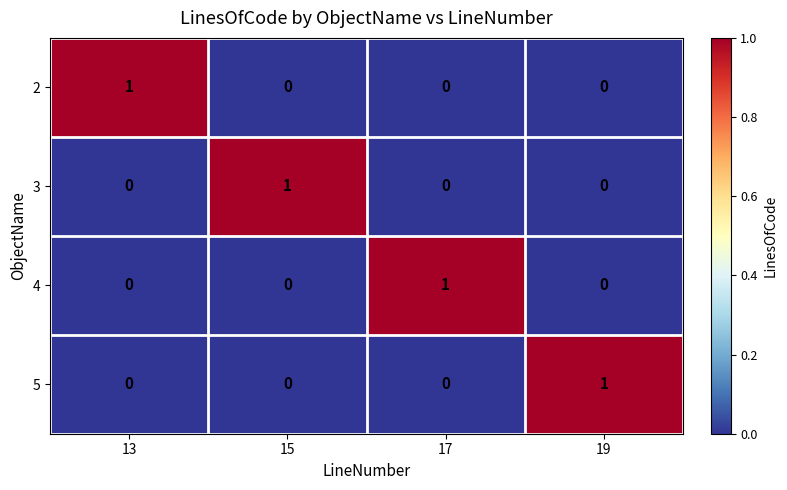

Reading right to left, transcribe all the data shown in this chart.

2: 0	0	0	1
3: 0	0	1	0
4: 0	1	0	0
5: 1	0	0	0